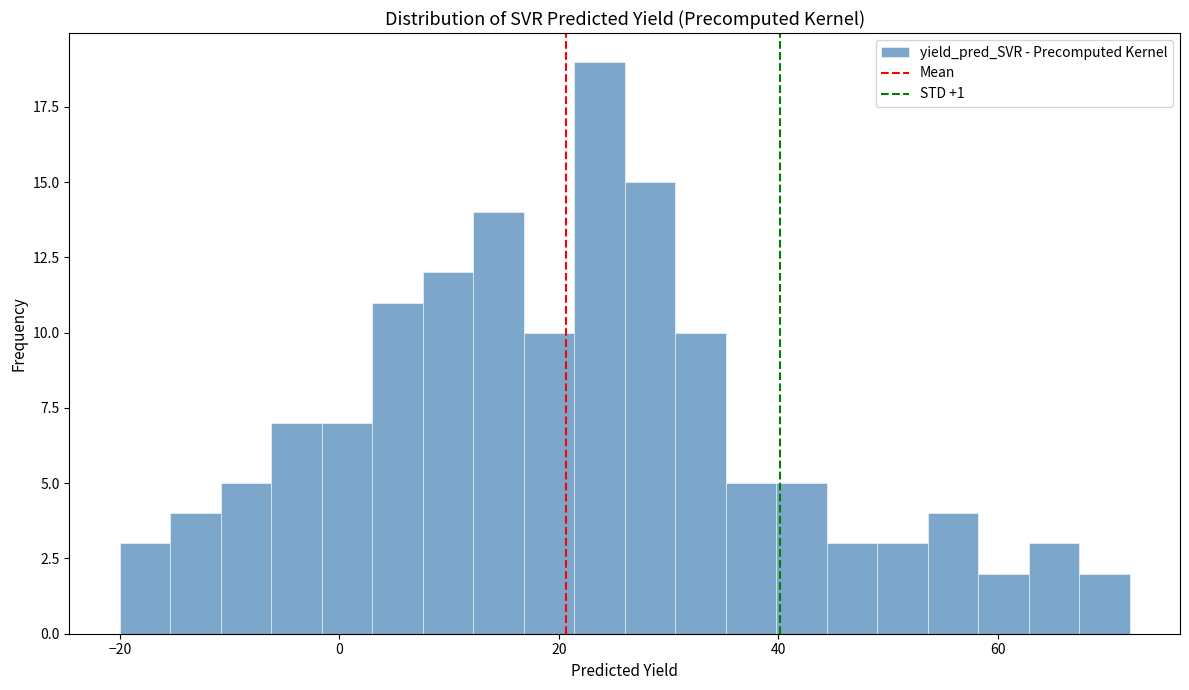

Around what value on the x-axis is the tallest bar? Give the approximate position of its centre, as read against the axis.

24